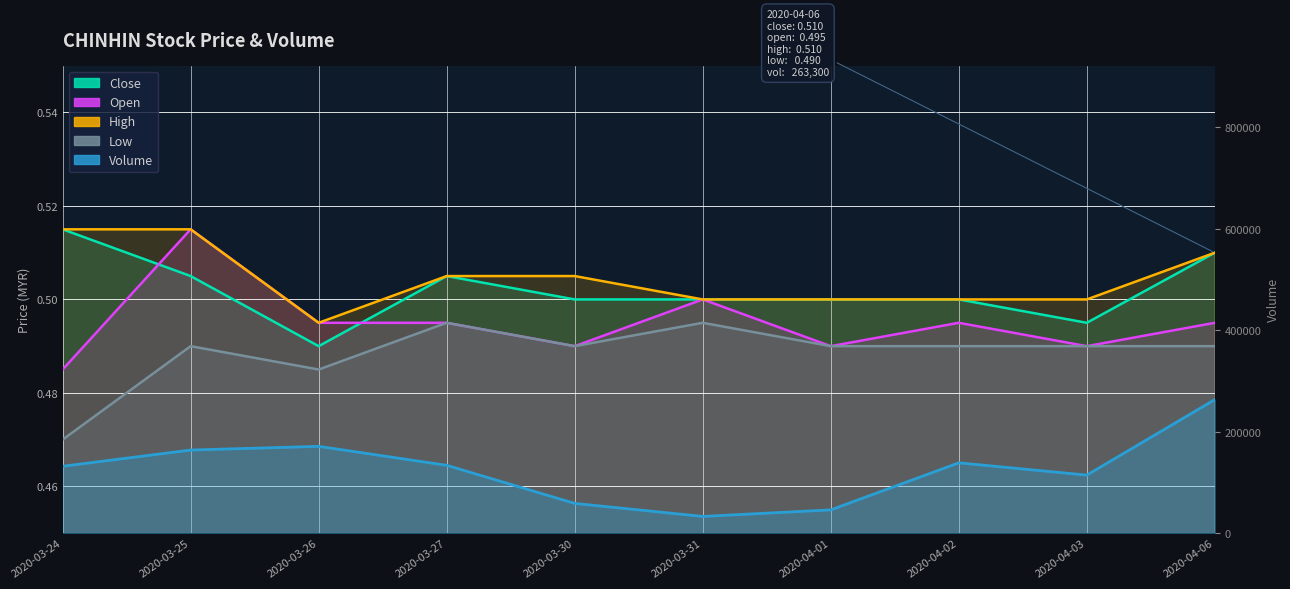

Between 2020-03-25 and 2020-04-02, which series saw the biggest shift?

vol